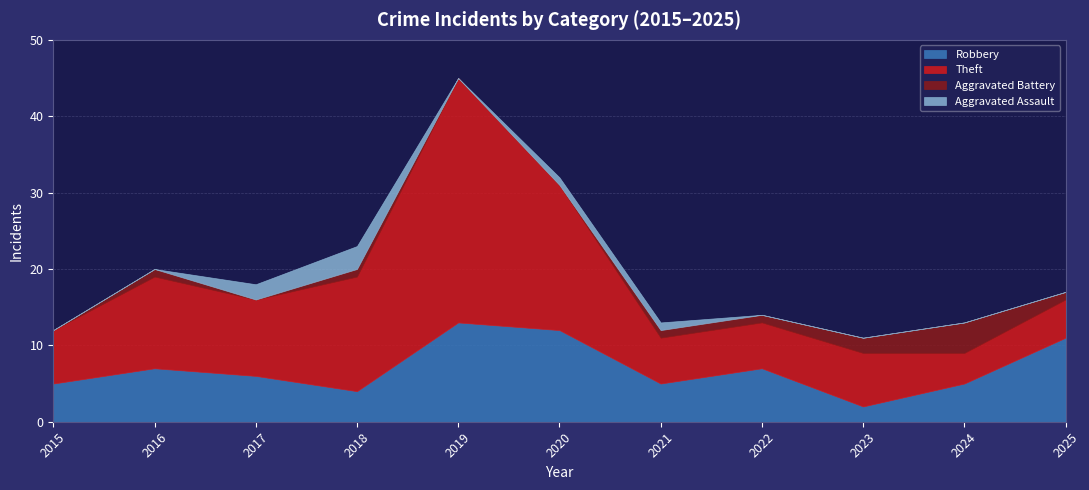

How many Aggravated Battery values are between 0 and 1?

9